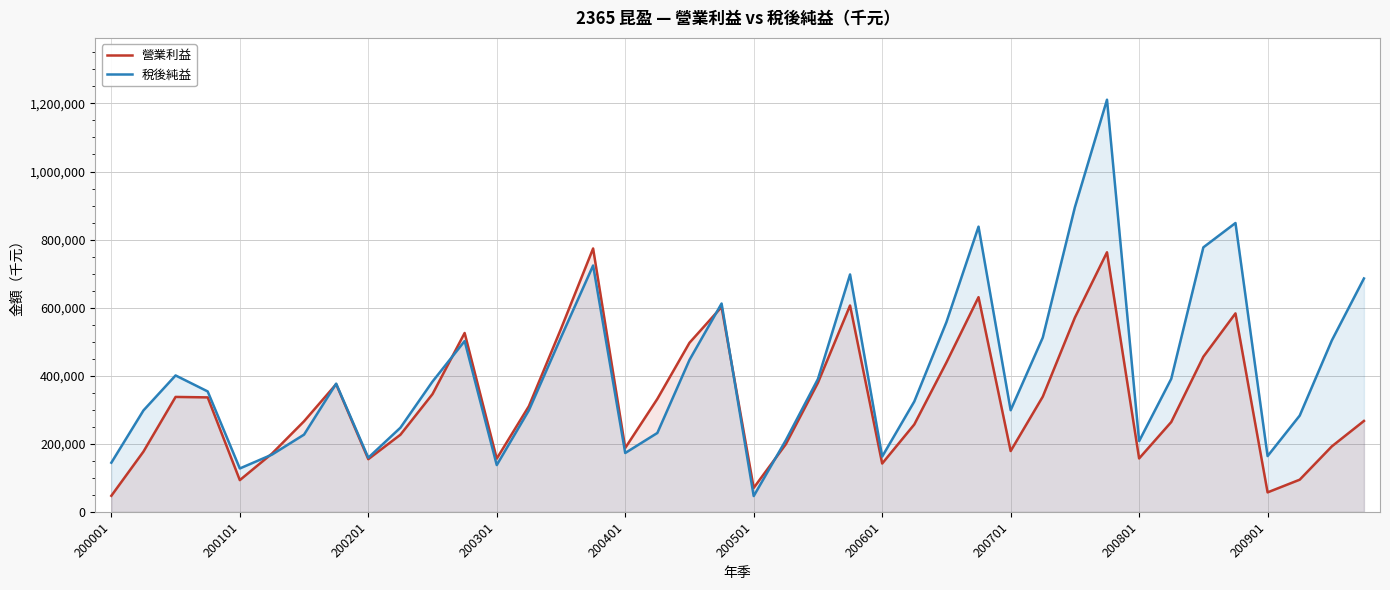

What is the maximum value for 稅後純益?

1210964